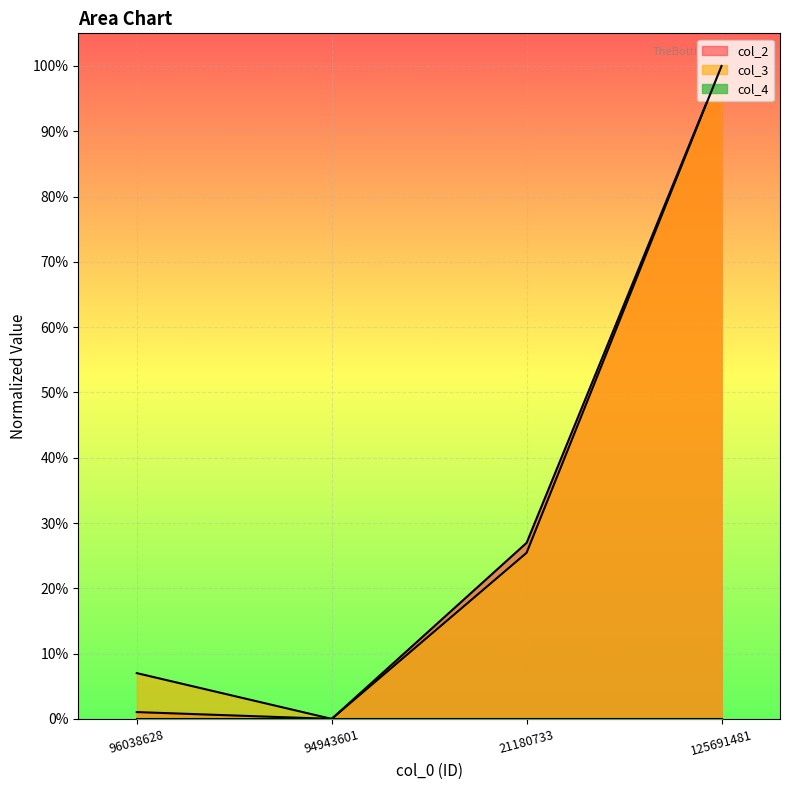

Rank the series by their maximum value, from highest to lowest.

col_2, col_3